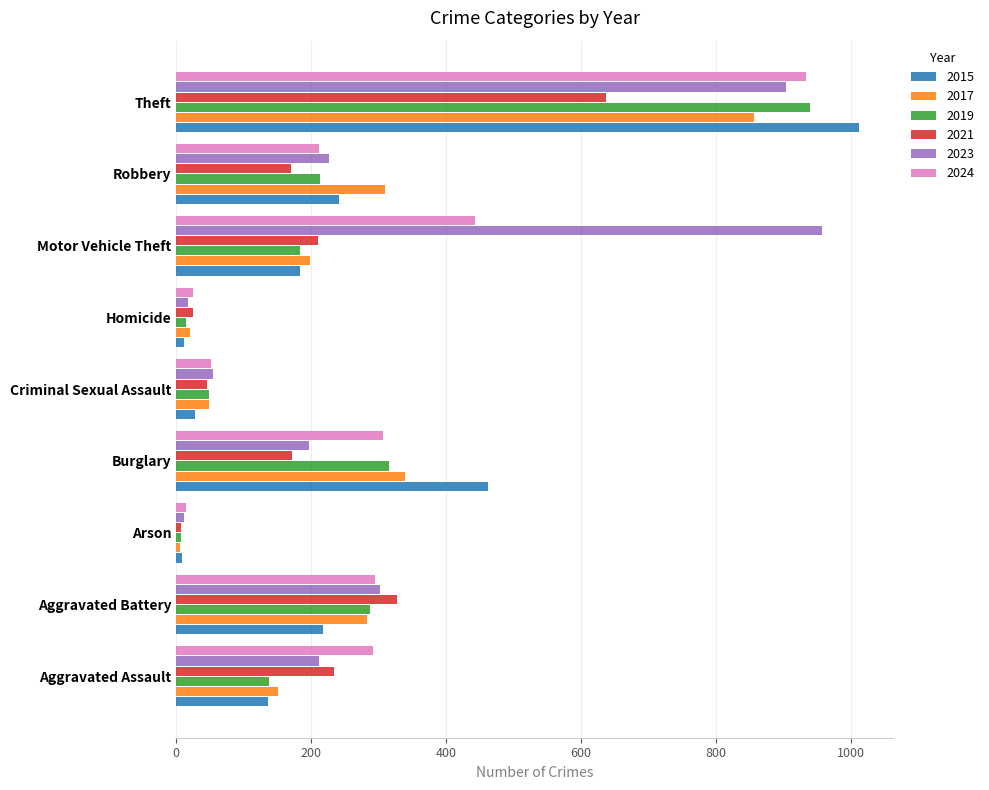

What is the difference between the highest and lowest values at Theft?

375